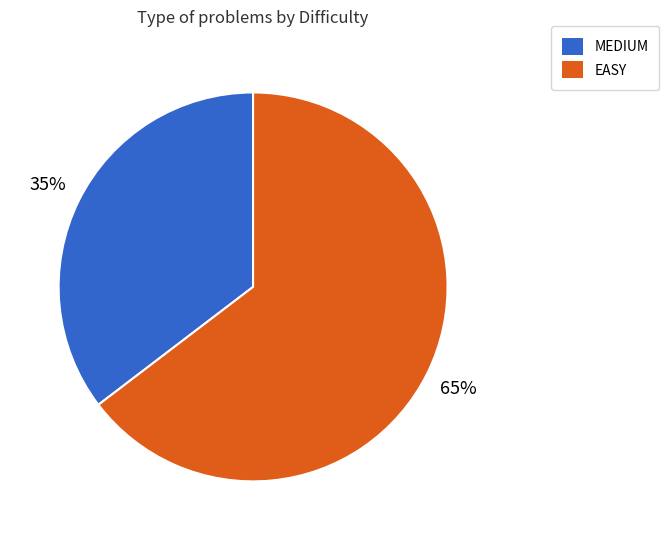

To the nearest percent, what is the average slice percentage?

50%